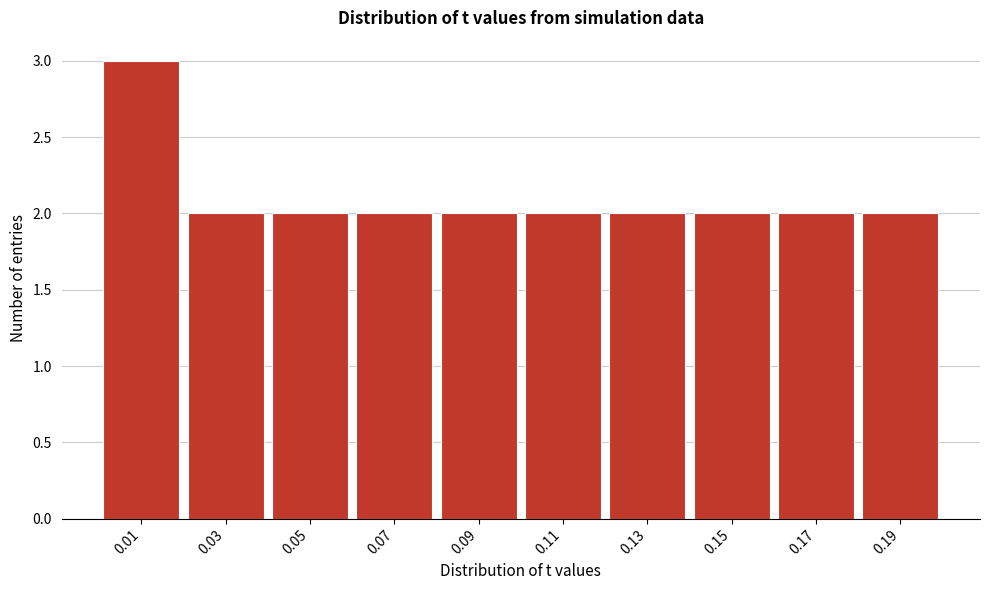

Reading left to right, list every bar in this chart as the range it spans on the x-axis followed by its height. The values are not printed on the chart, so give them approximately, as read against the axis.

0.00 to 0.02: 3
0.02 to 0.04: 2
0.04 to 0.06: 2
0.06 to 0.08: 2
0.08 to 0.10: 2
0.10 to 0.12: 2
0.12 to 0.14: 2
0.14 to 0.16: 2
0.16 to 0.18: 2
0.18 to 0.20: 2